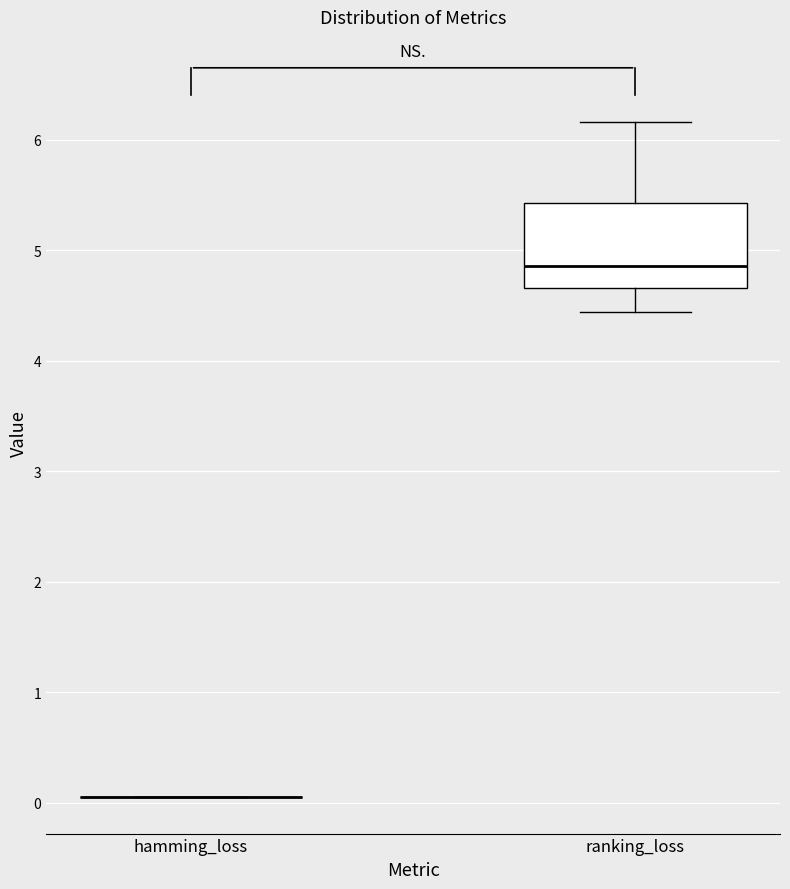

Reading left to right, read every box against the y-axis: the position of its median line, the range the box covers, and the ends of its whiskers. The values are not printed on the chart, so give them approximately, as read against the axis.

hamming_loss: box collapsed to a line at 0.1, whiskers 0.1 to 0.1
ranking_loss: median 4.9, box 4.7 to 5.4, whiskers 4.4 to 6.2